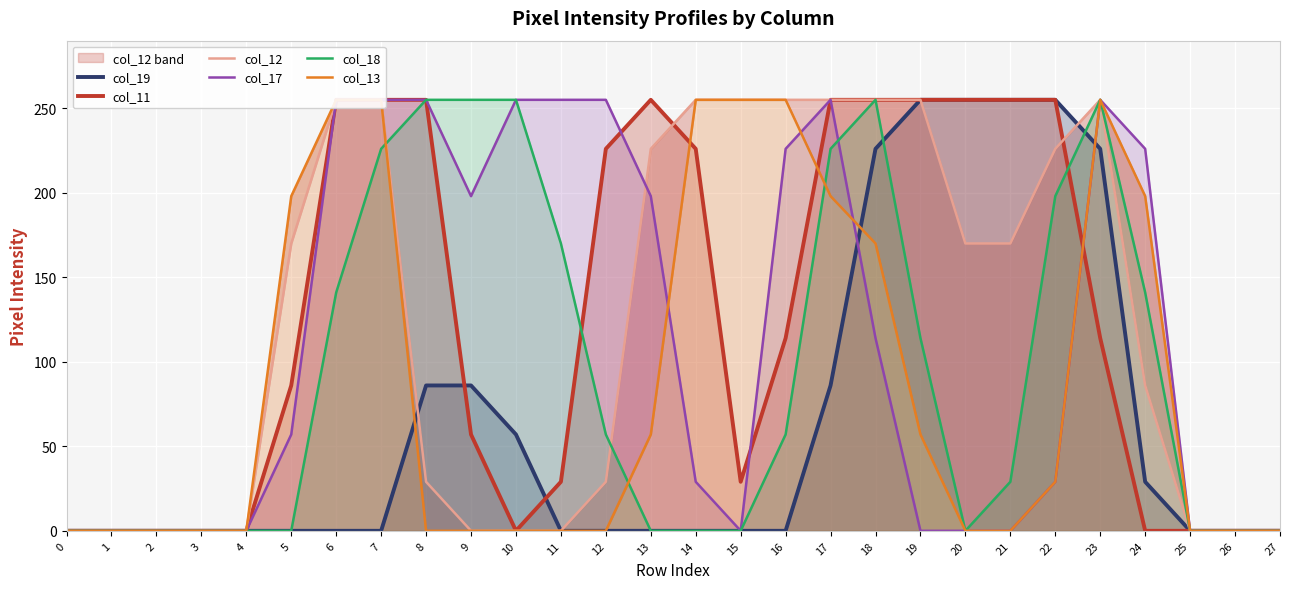

Reading left to right, what are all the values shown in this chart?

col_19: 0	0	0	0	0	0	0	0	86	86	57	0	0	0	0	0	0	86	226	255	255	255	255	226	29	0	0	0
col_11: 0	0	0	0	0	86	255	255	255	57	0	29	226	255	226	29	114	255	255	255	255	255	255	114	0	0	0	0
col_12: 0	0	0	0	0	170	255	255	29	0	0	0	29	226	255	255	255	255	255	255	170	170	226	255	86	0	0	0
col_17: 0	0	0	0	0	57	255	255	255	198	255	255	255	198	29	0	226	255	114	0	0	0	29	255	226	0	0	0
col_18: 0	0	0	0	0	0	141	226	255	255	255	170	57	0	0	0	57	226	255	114	0	29	198	255	141	0	0	0
col_13: 0	0	0	0	0	198	255	255	0	0	0	0	0	57	255	255	255	198	170	57	0	0	29	255	198	0	0	0